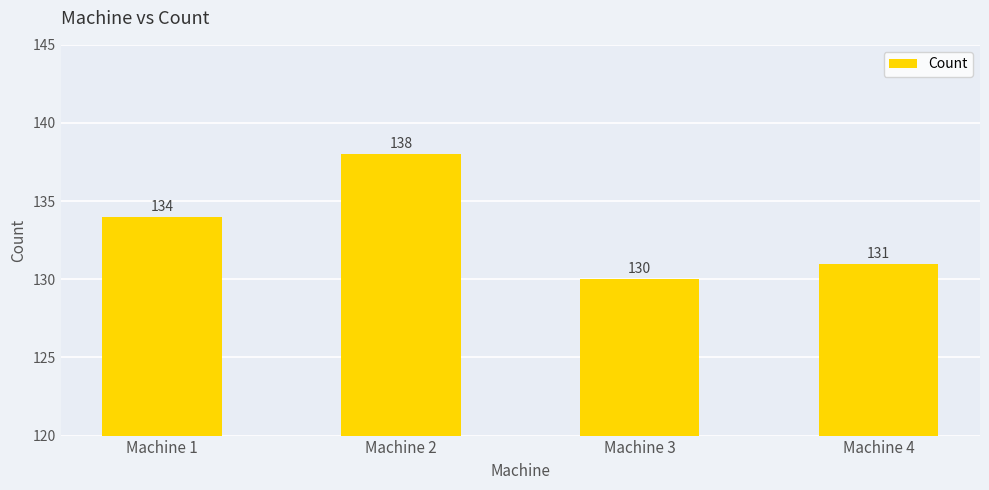

List the labels in order of value, smallest first.

Machine 3, Machine 4, Machine 1, Machine 2